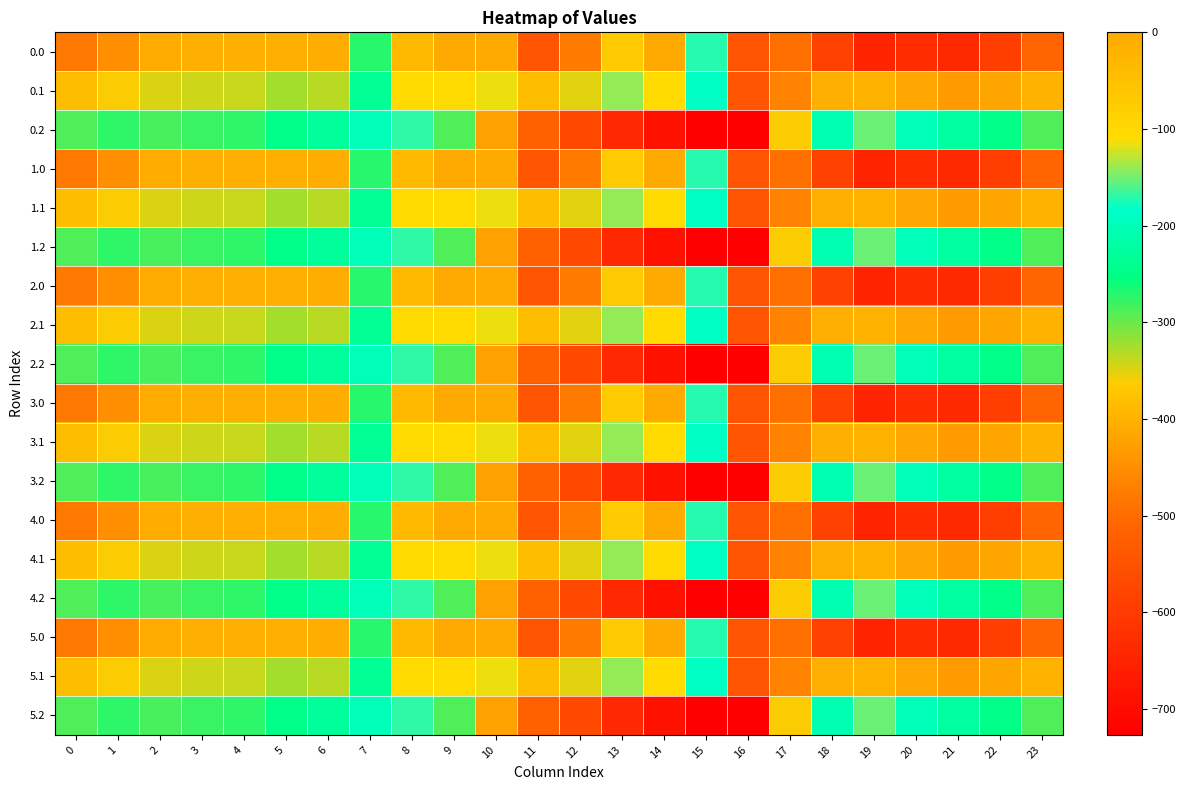

What is the difference between the highest and lowest values at 21?

412.0